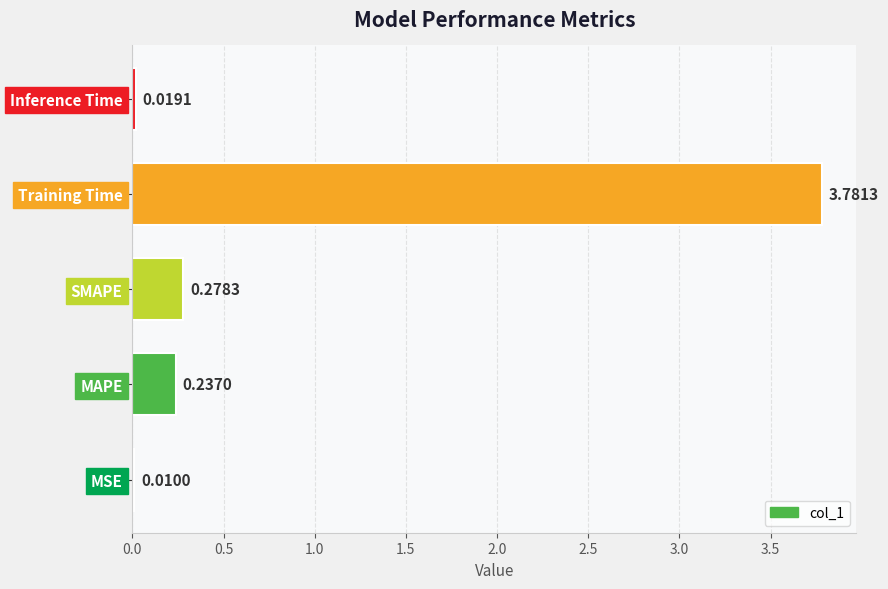

What is the sum of the values at SMAPE and MAPE?

0.5